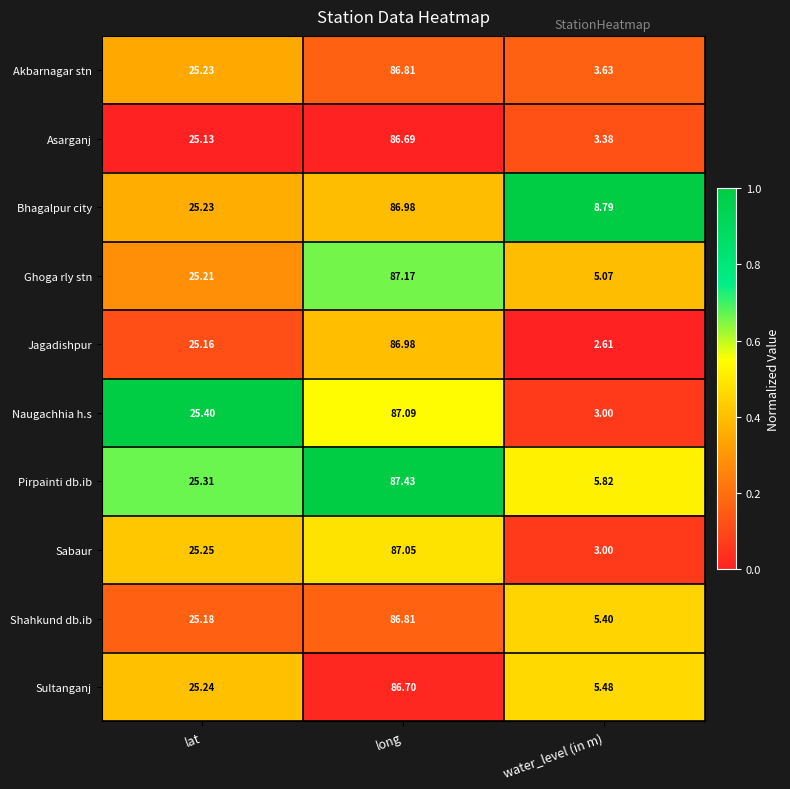

At which category is the sum across all series the highest?

long